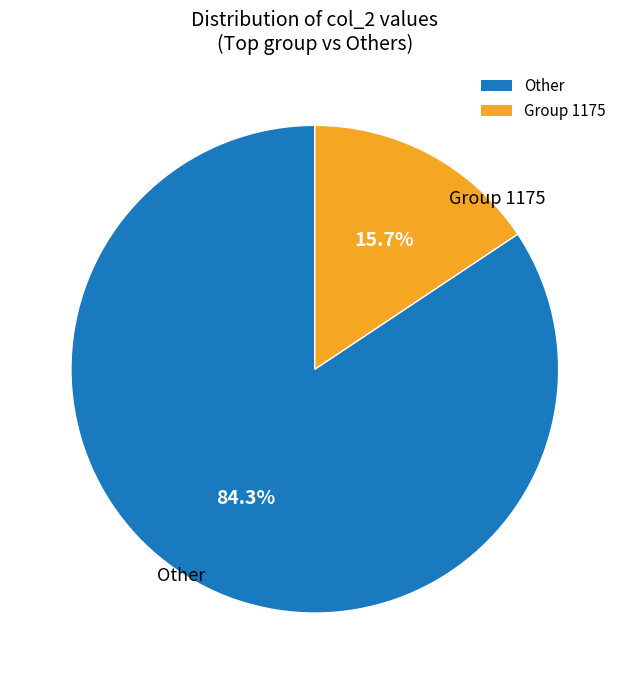

Is there a majority slice in this chart?

Yes